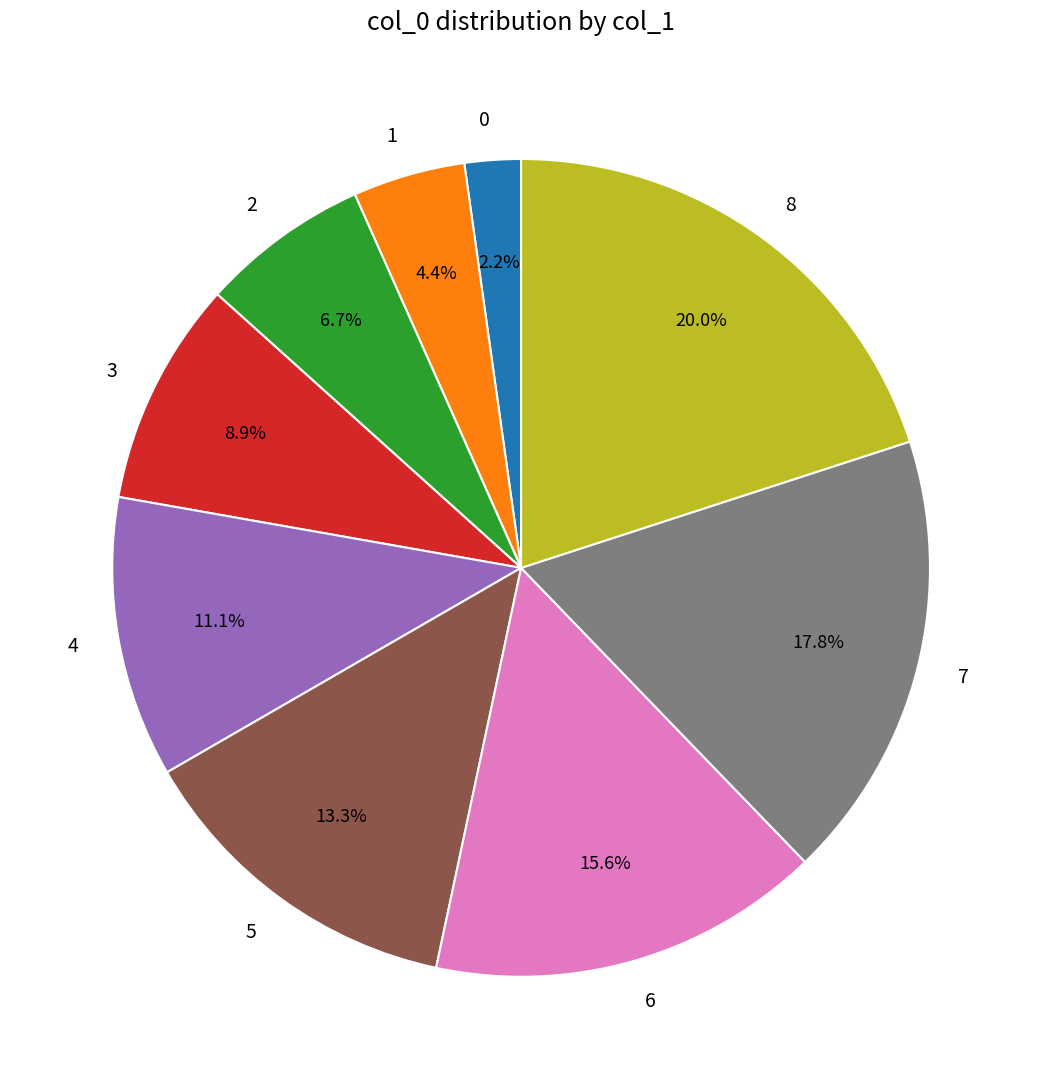

How many segments does this pie chart have?

9